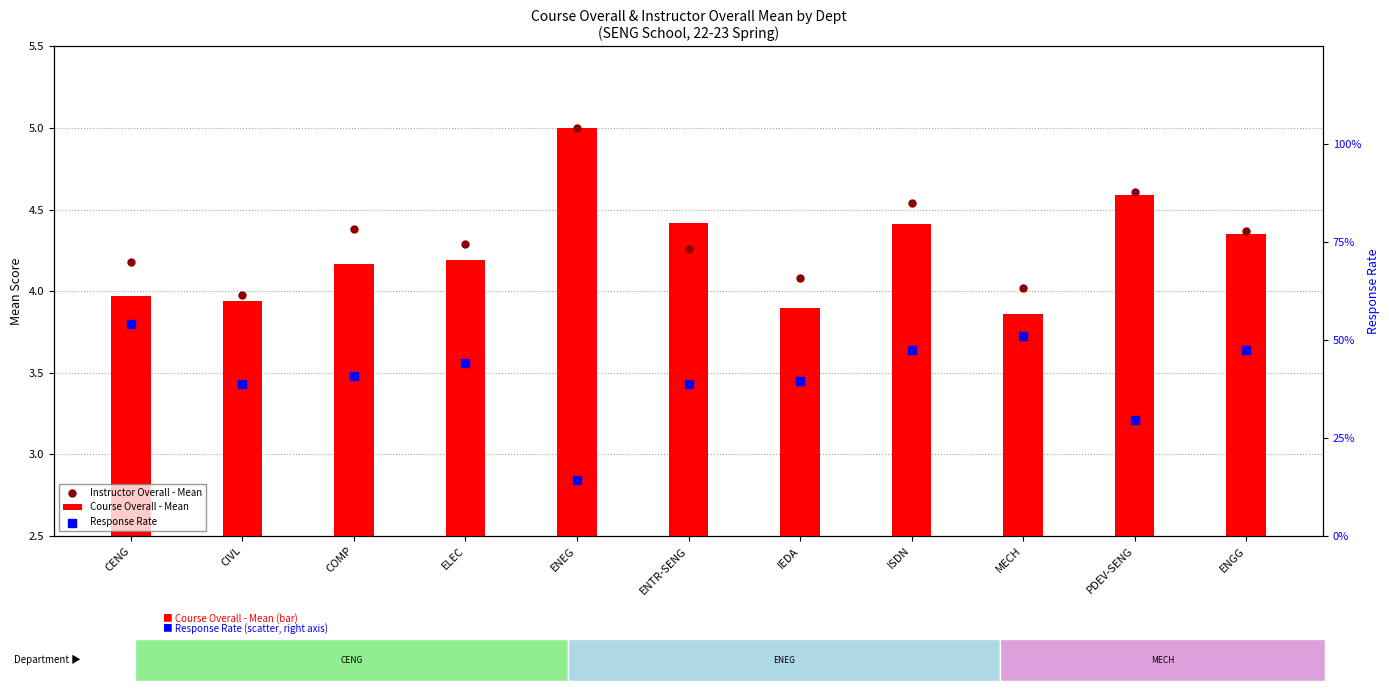

Is the value of Instructor Overall - Mean at MECH greater than the value of Course Overall - Mean at ENGG?

No